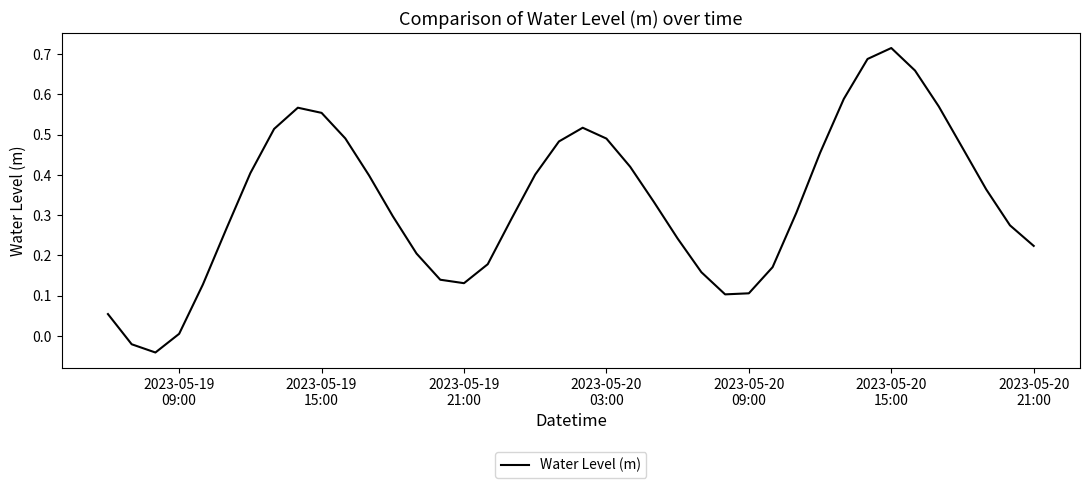

At which label is the value closest to 0?

2023-05-19
09:00